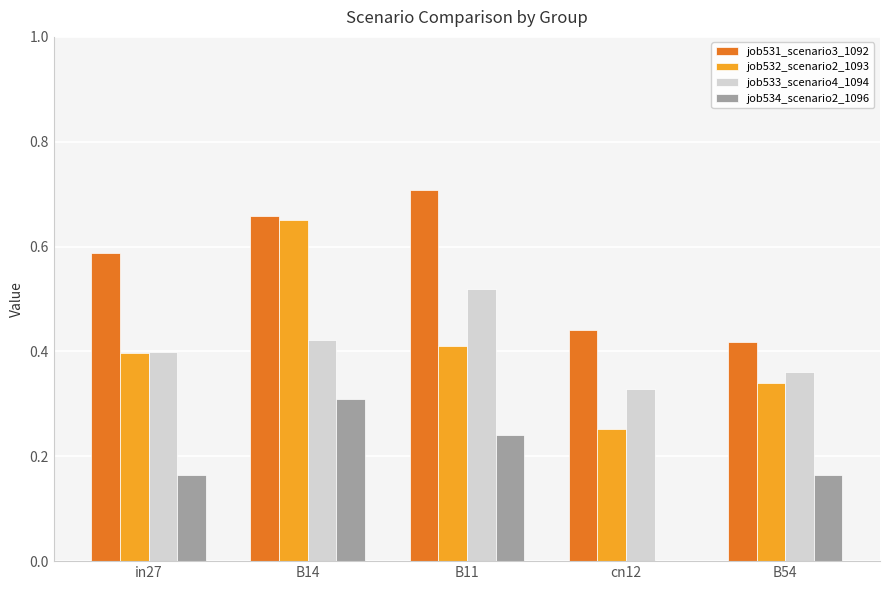

Which label corresponds to the largest value in the chart?

B11